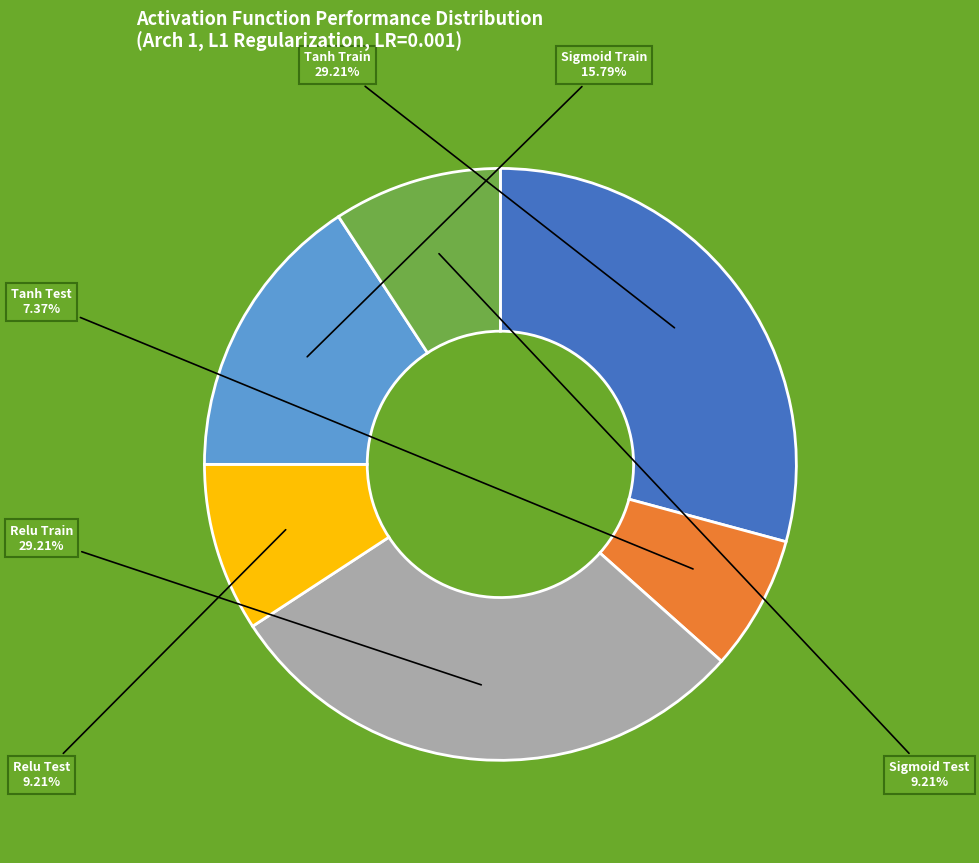

Is there any slice that represents more than half of the pie?

No